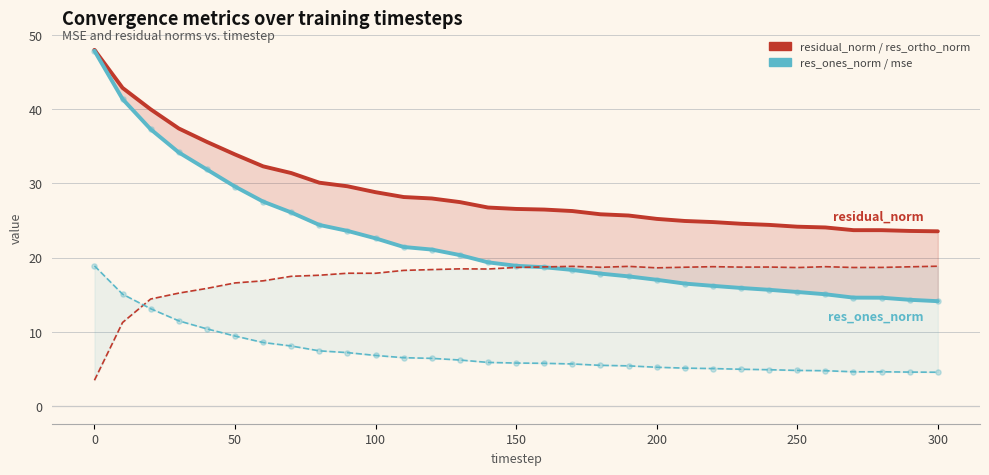

At how many categories does at least one series exceed 14?

31